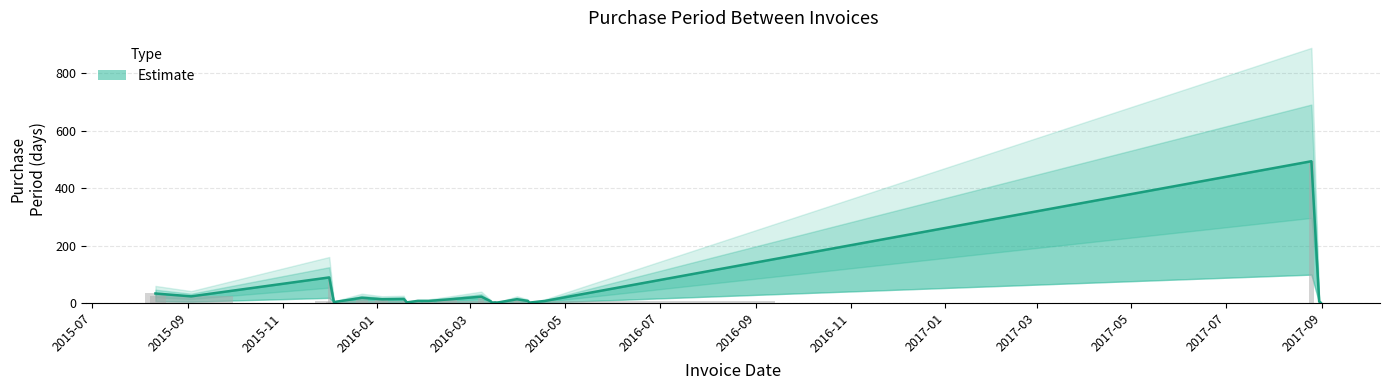

What is the label of the 20th bar from the right?

2015-12-22